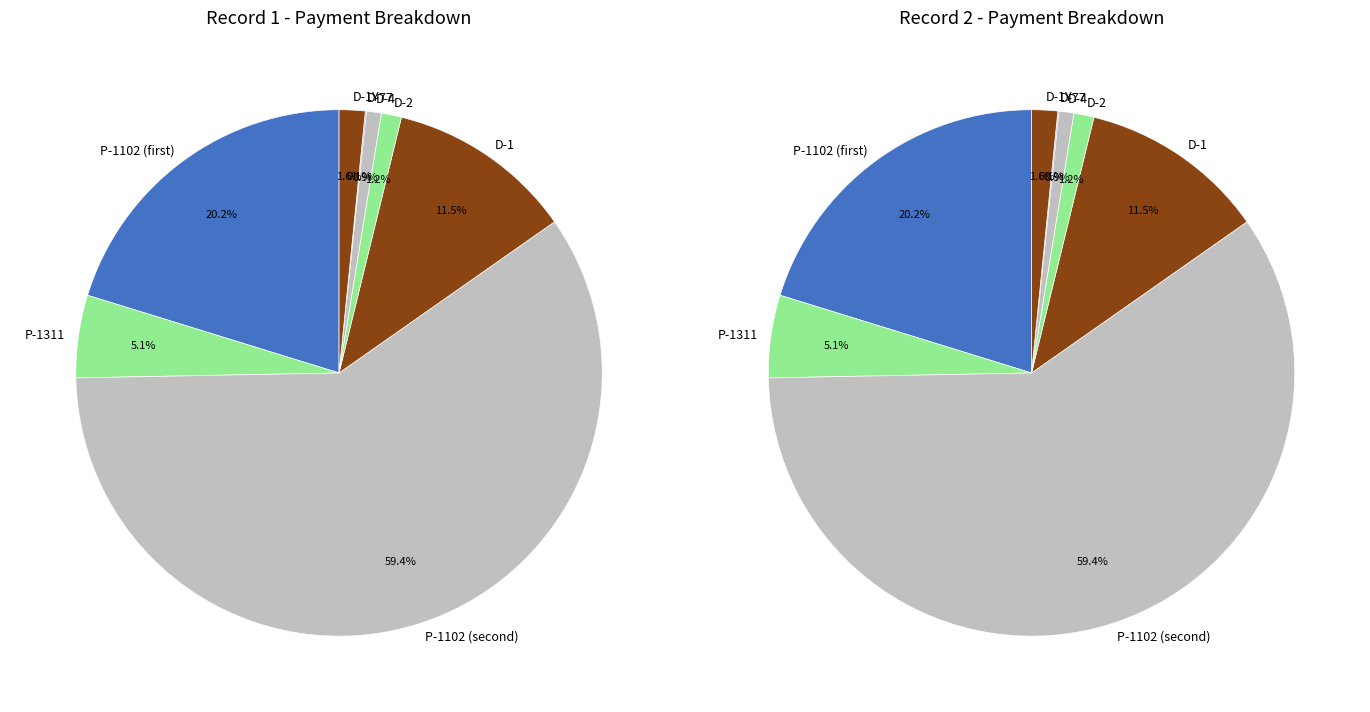

What percentage is the P_1102 slice, to the nearest percent?

20%